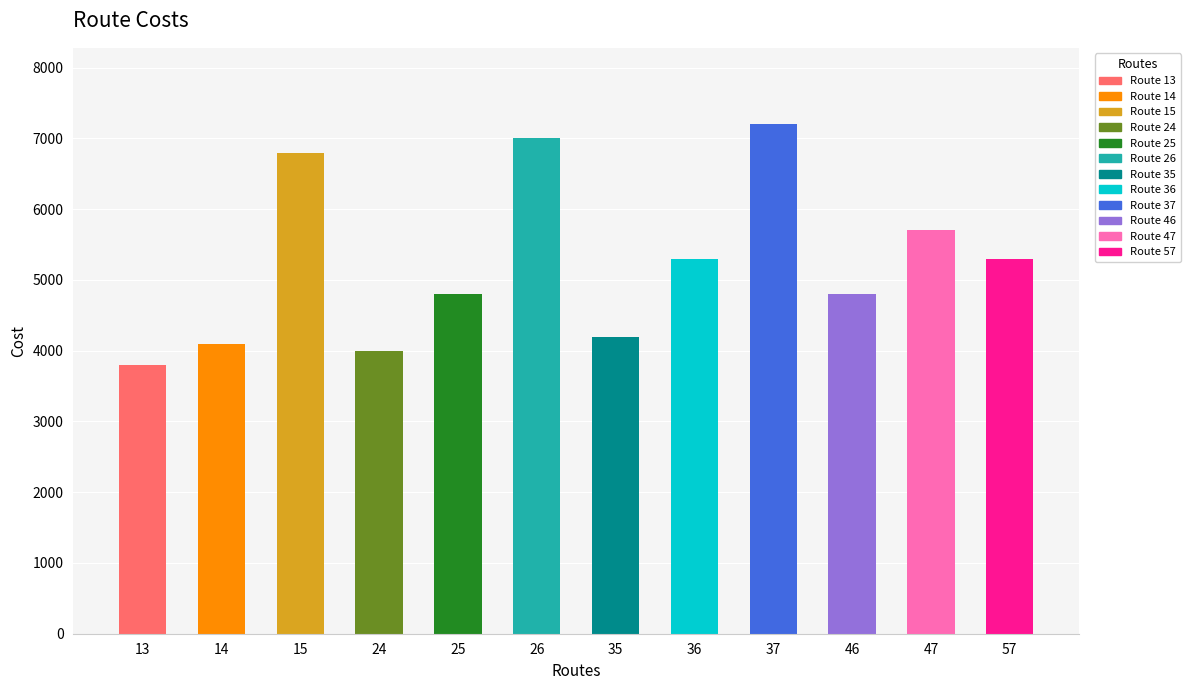

What is the value of the 3rd bar from the left?

6800